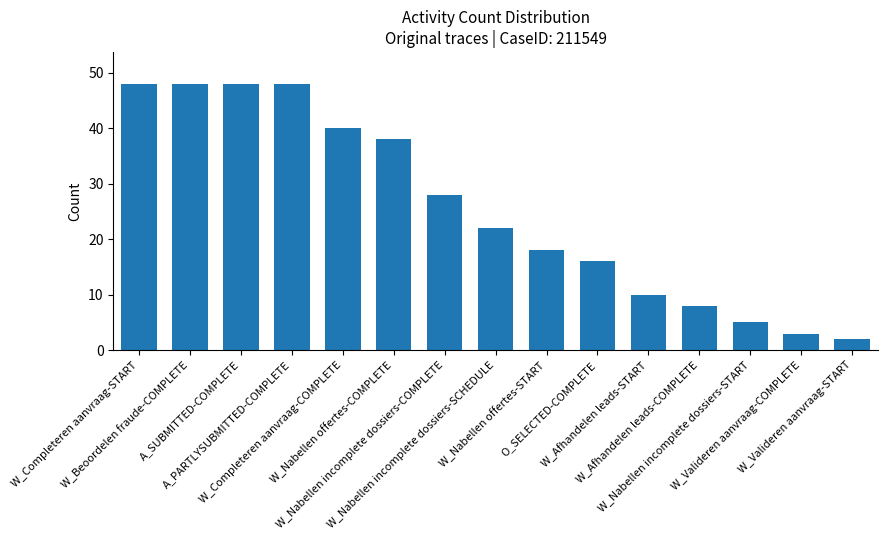

What is the greatest value displayed?

48